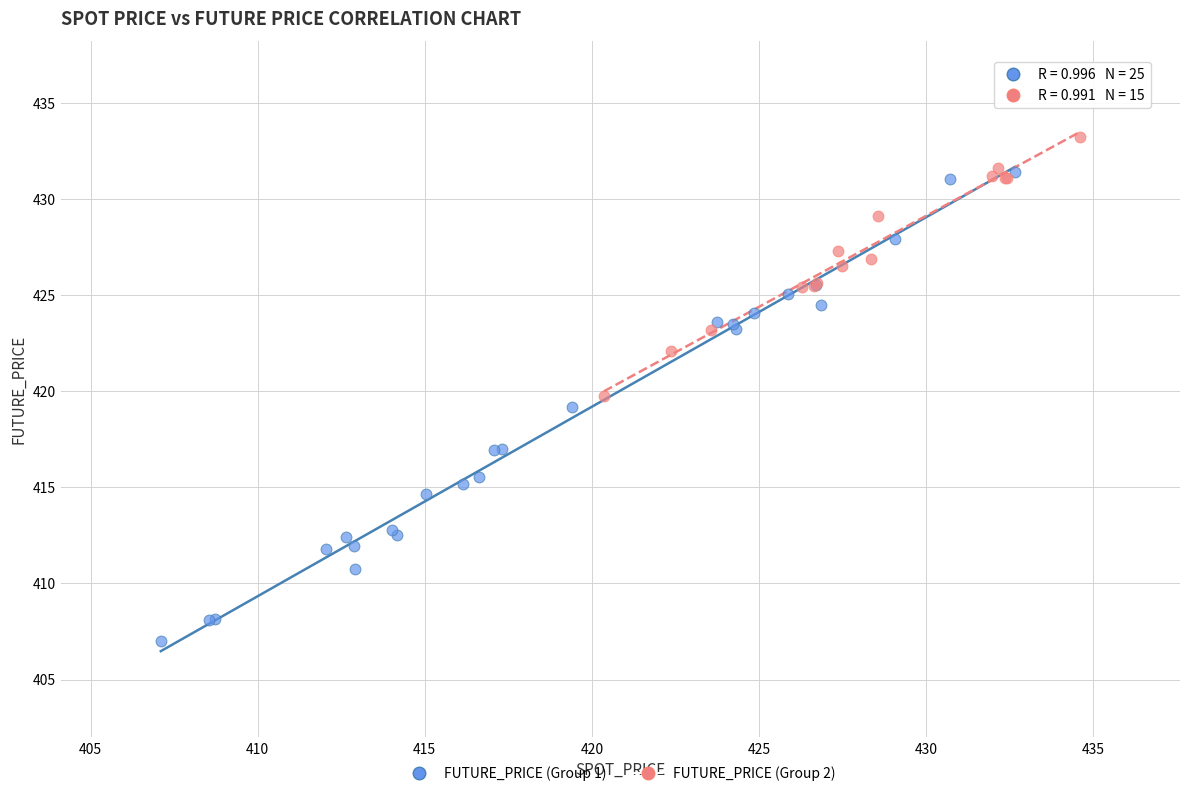

Which series contains the highest Y value?

FUTURE_PRICE (Group 2)